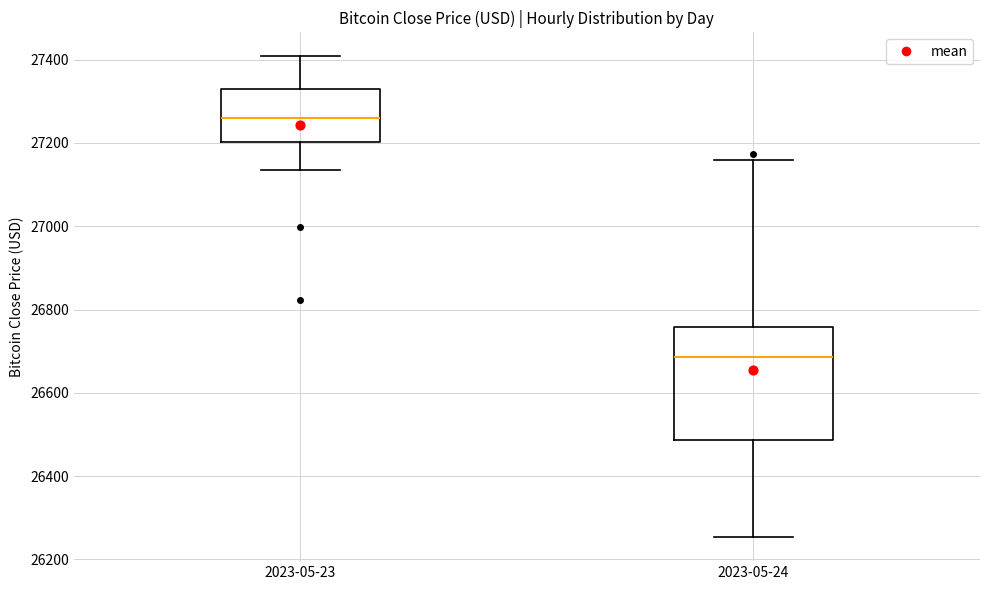

Where does the median line of the box for 2023-05-24 sit on the y-axis? The values are not printed on the chart, so give them approximately, as read against the axis.

26680